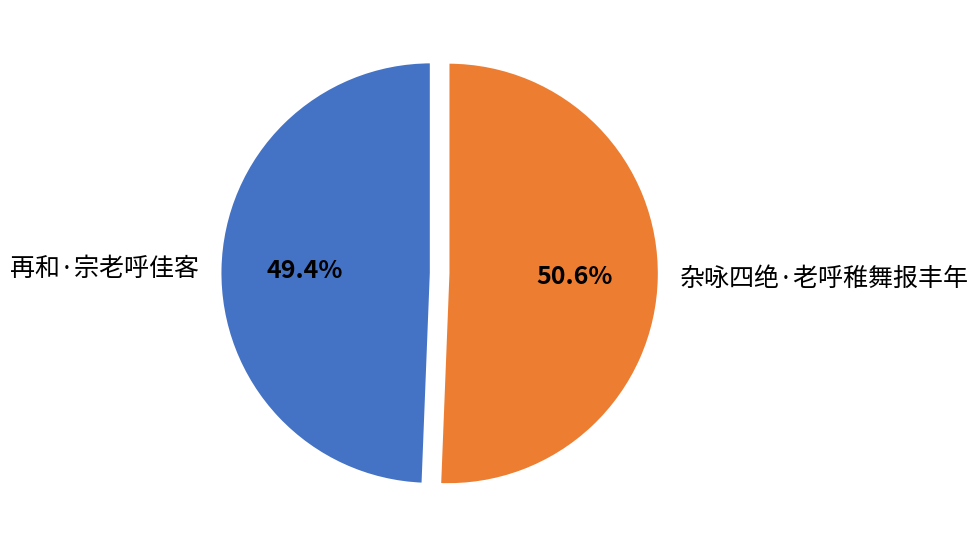

Which has a higher value, 杂咏四绝·老呼稚舞报丰年 or 再和·宗老呼佳客?

杂咏四绝·老呼稚舞报丰年